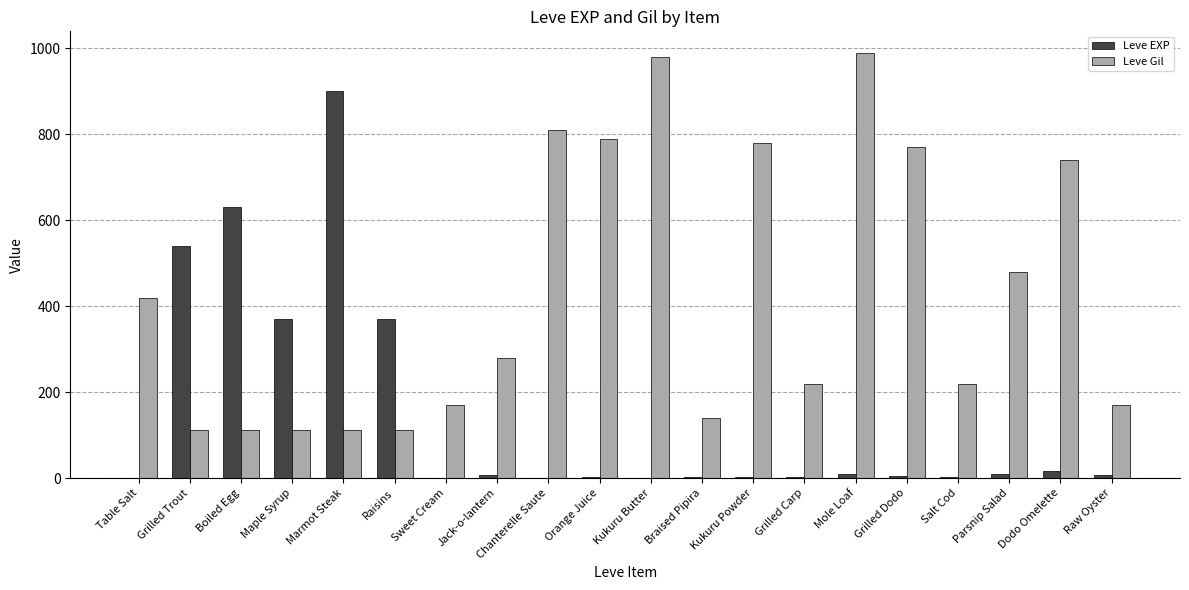

True or false: Leve Gil has a value of 304 at Raw Oyster.

False